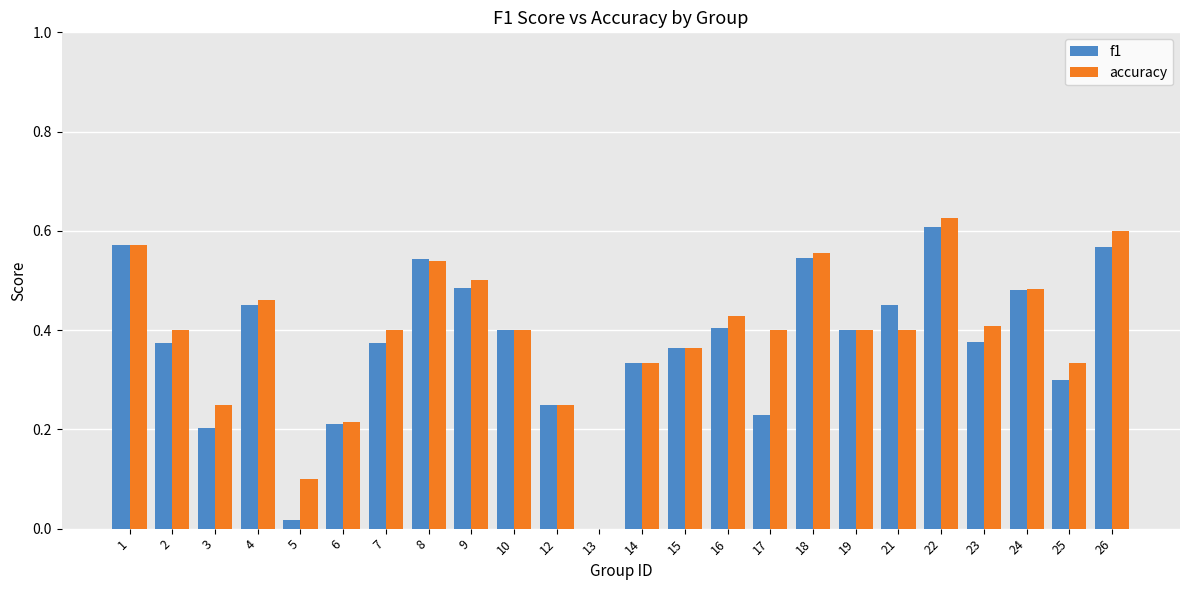

The value of accuracy at 22 is 0.6. True or false?

True